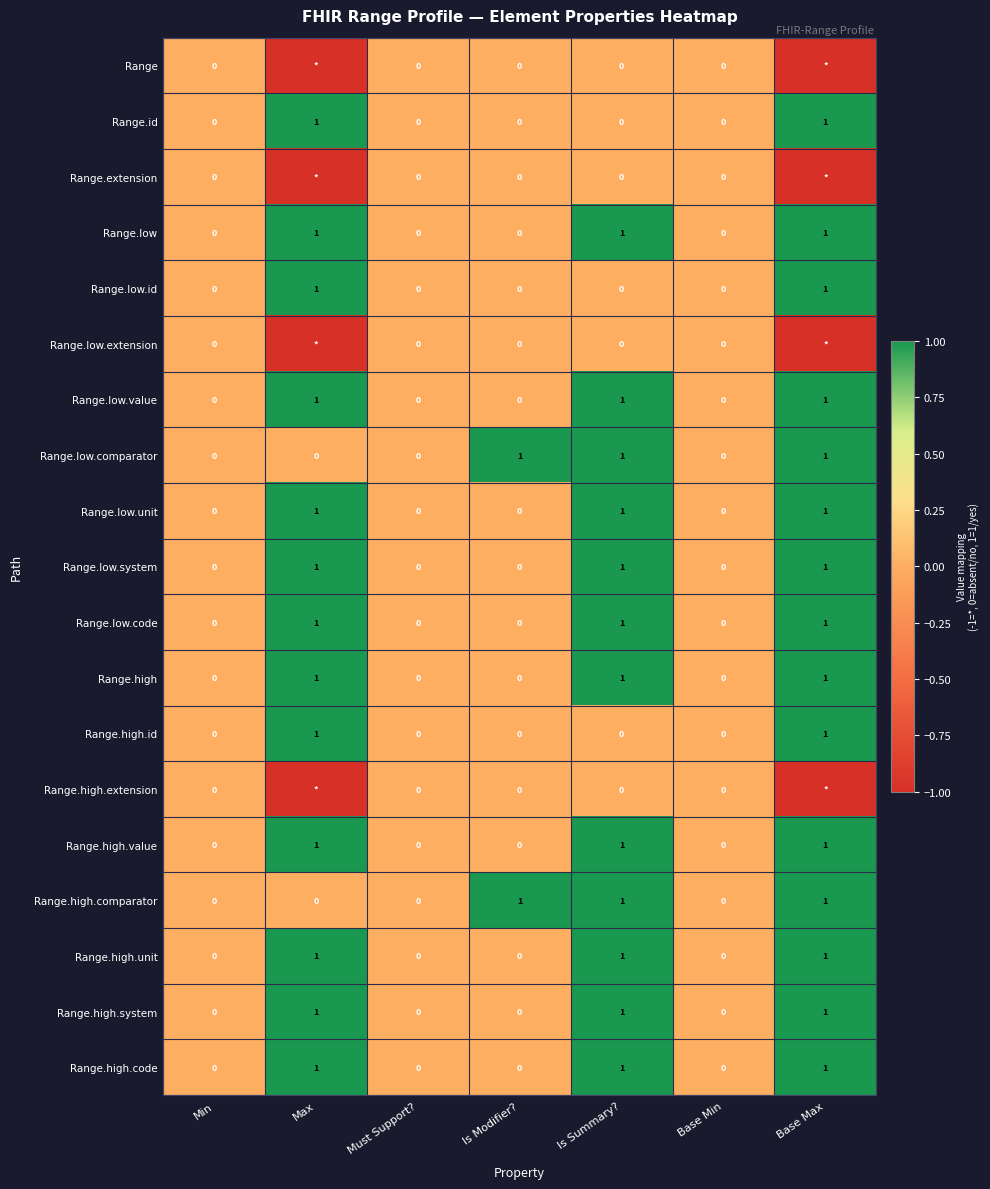

What is the highest value of the Range.low.system series?

1